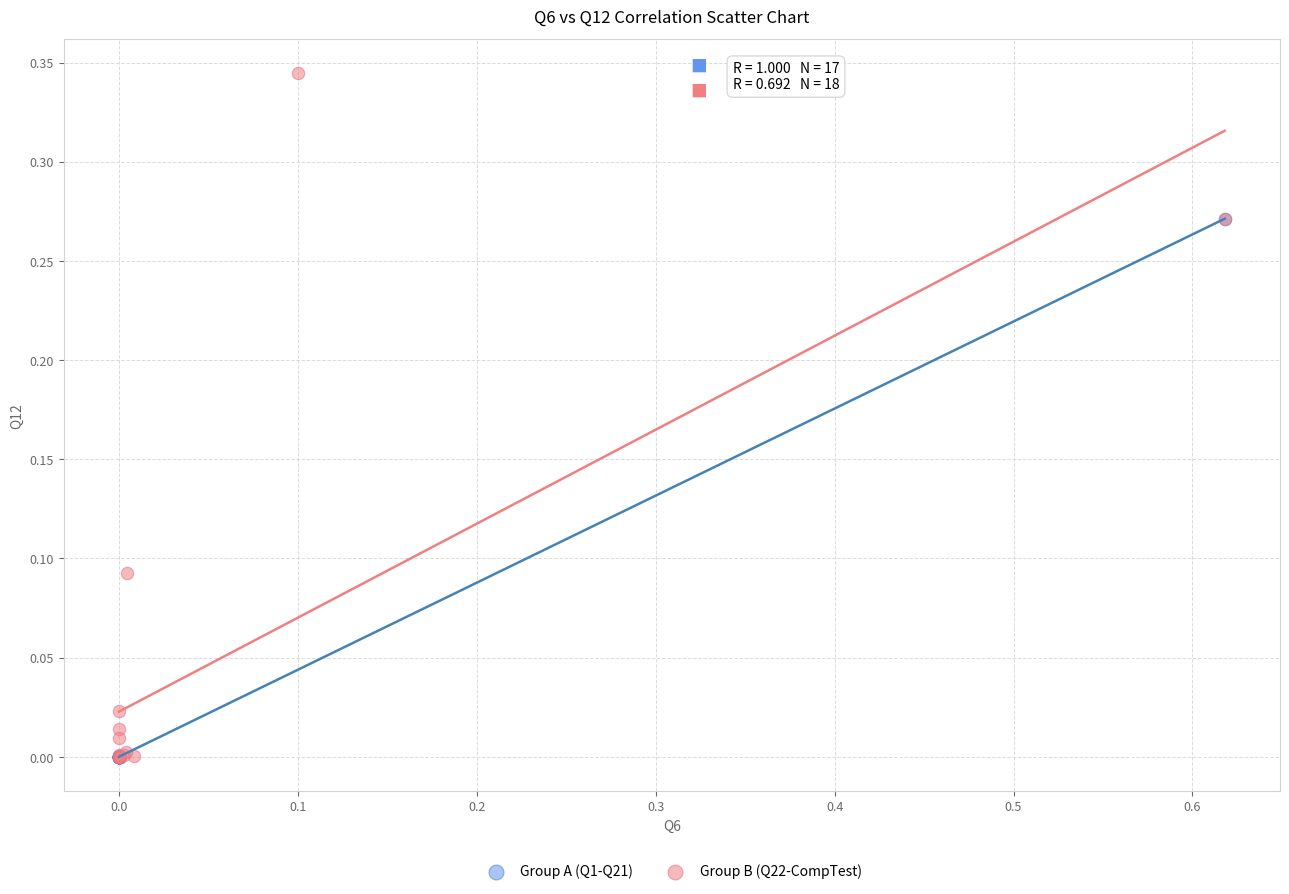

Which series reaches the maximum Y coordinate?

Group B (Q22-CompTest)